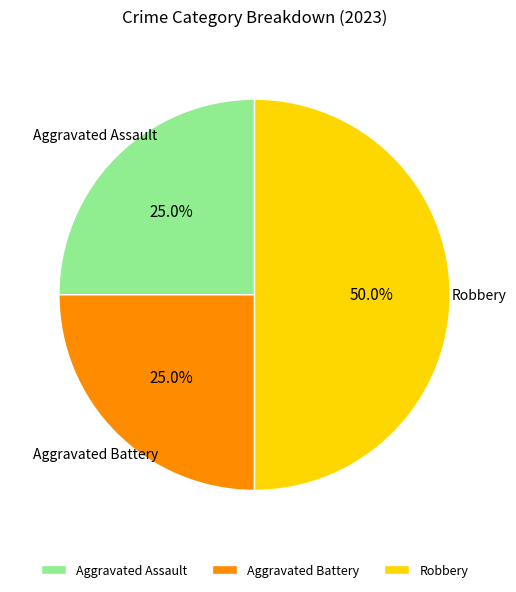

How many segments does this pie chart have?

3